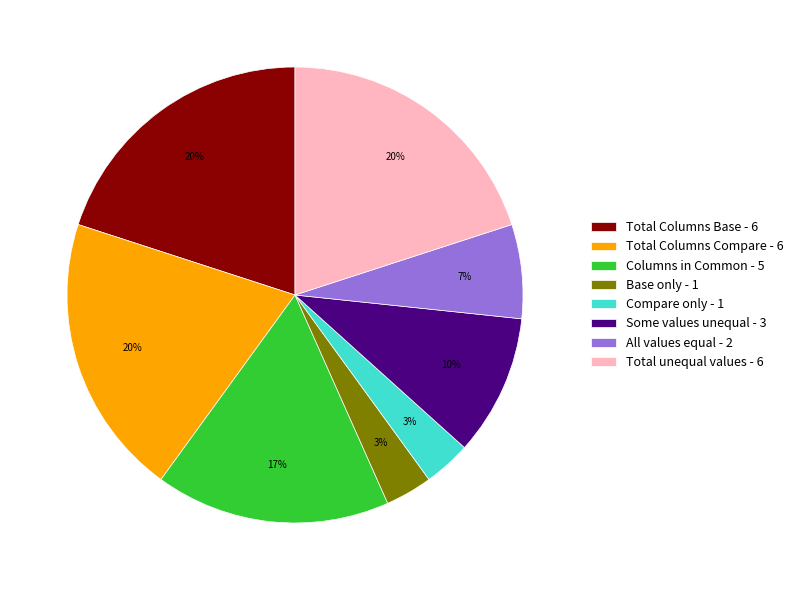

To the nearest percent, what portion does Compare only - 1 represent?

3%